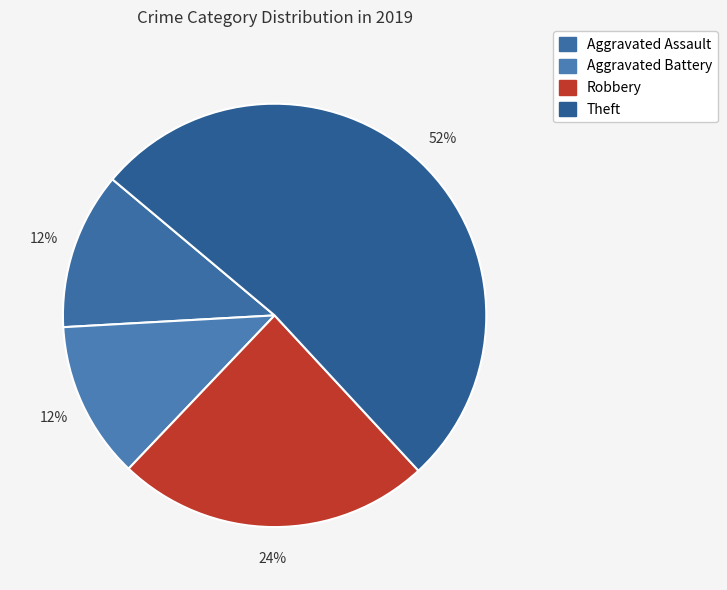

How many slices are in this pie chart?

4